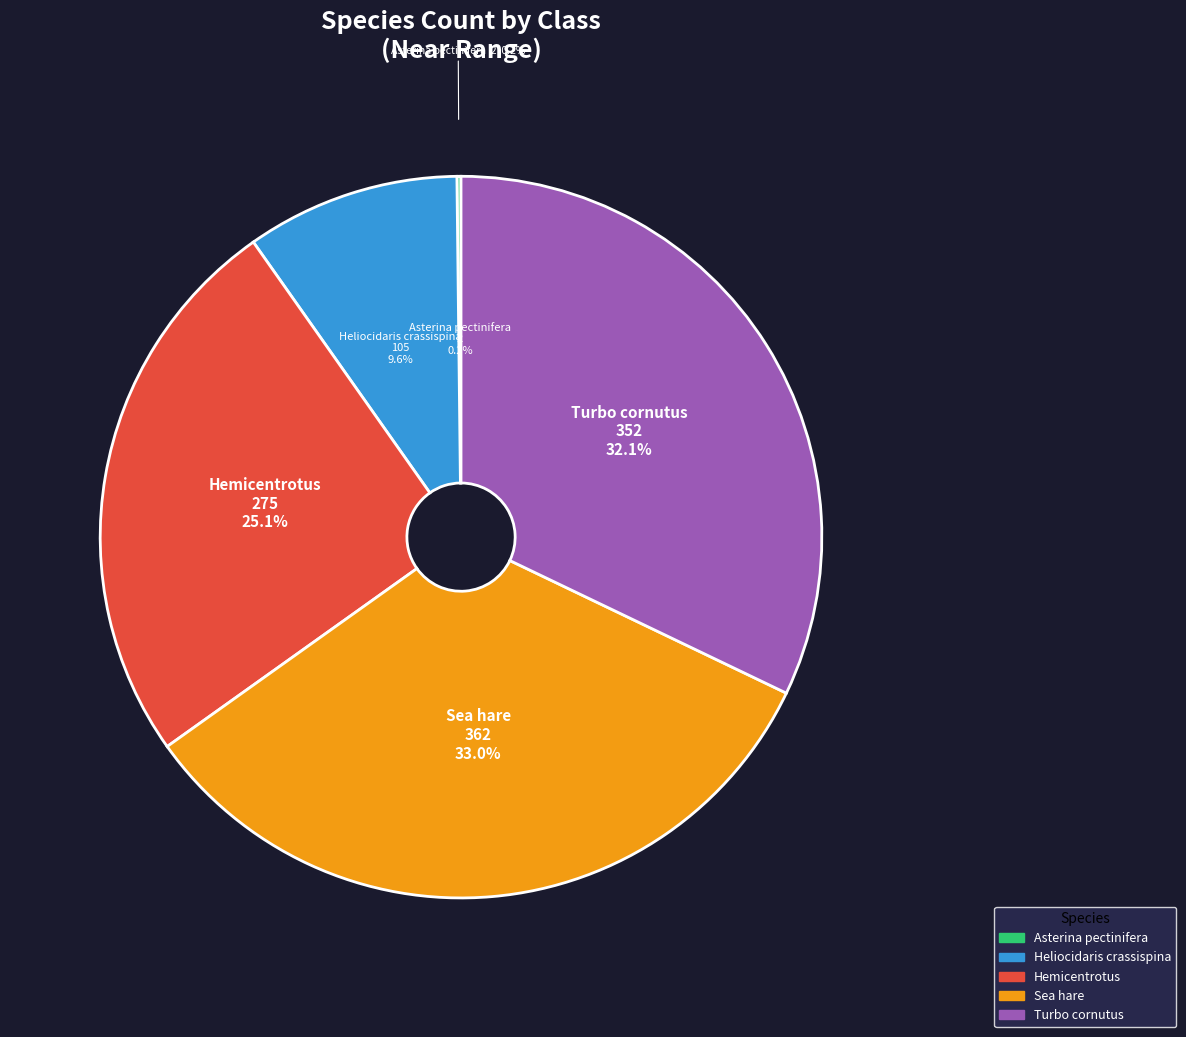

What is the smallest slice in the pie chart?

Asterina_pectinifera